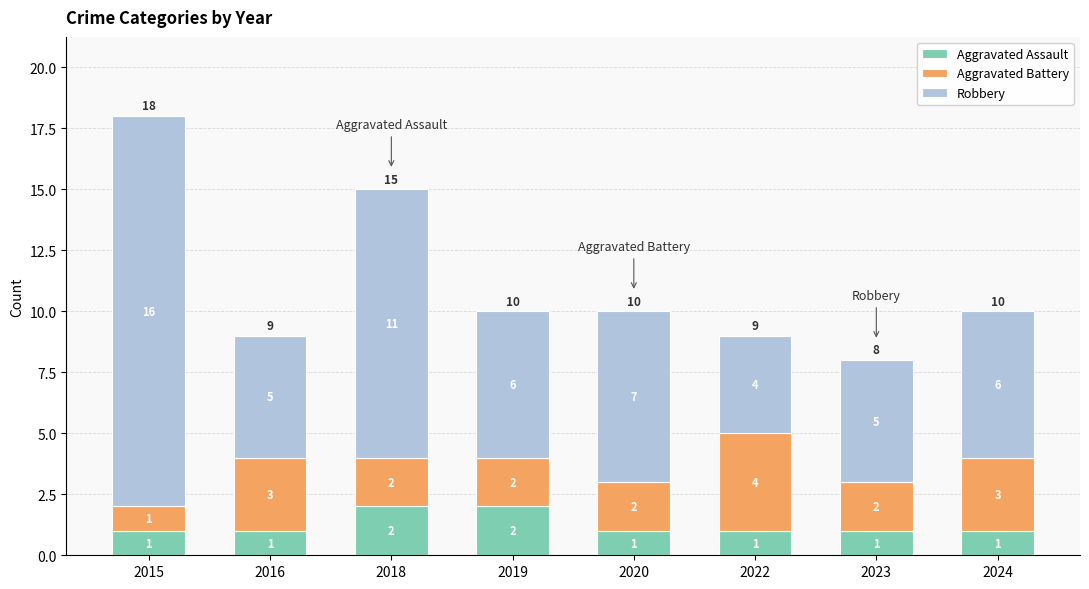

The value of Aggravated Assault at 2018 is 3. True or false?

False